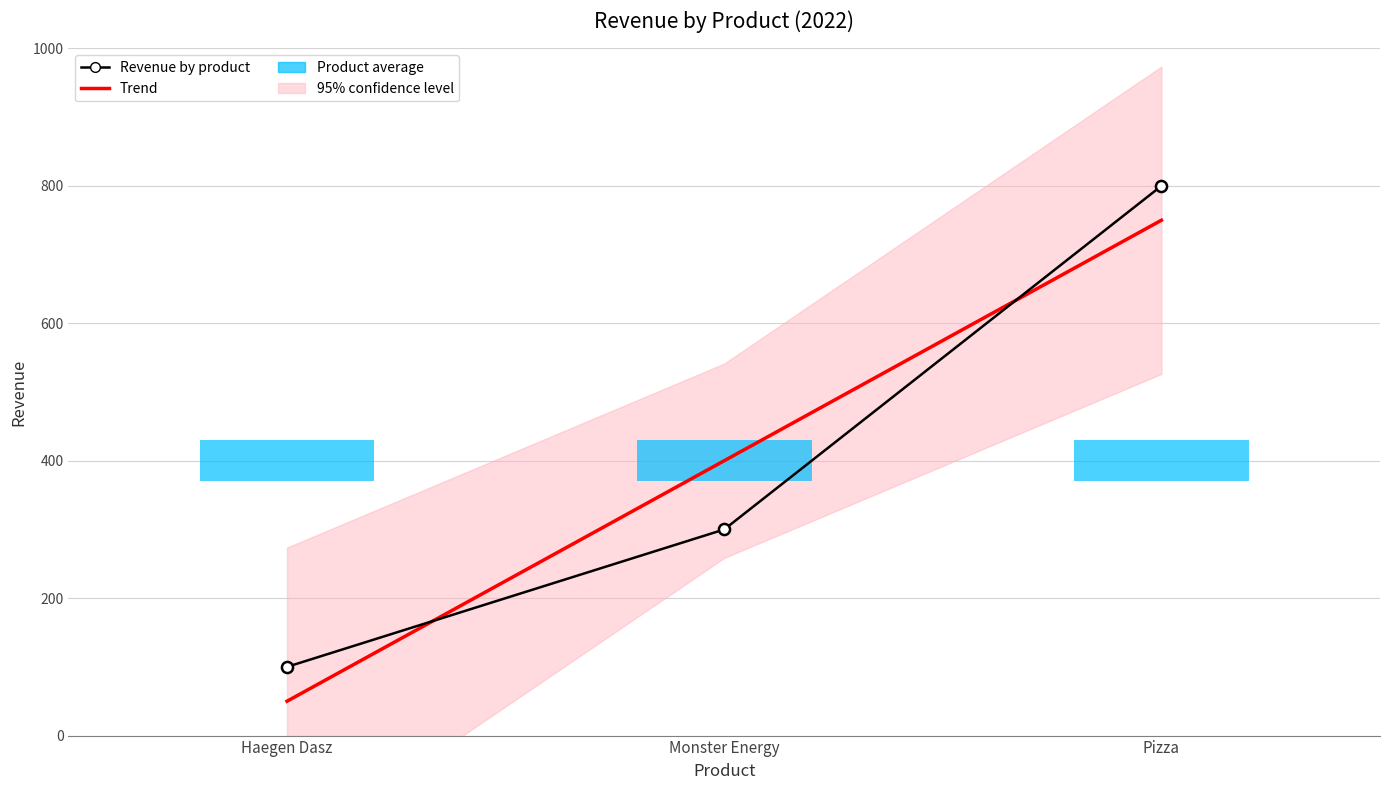

The Revenue by product series shows 1042.9 at Pizza. True or false?

False